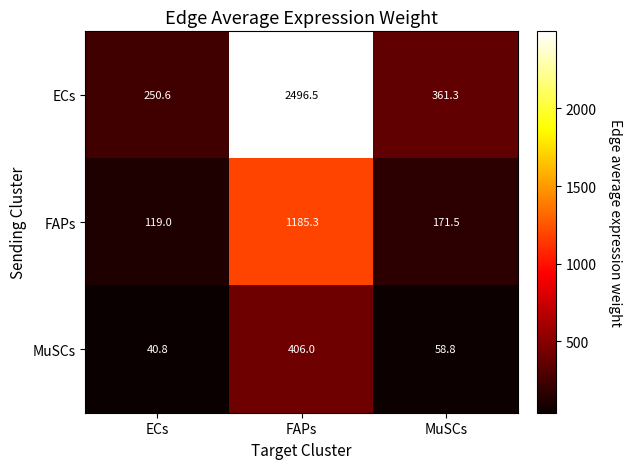

What is the difference between the MuSCs values at FAPs and MuSCs?

347.2